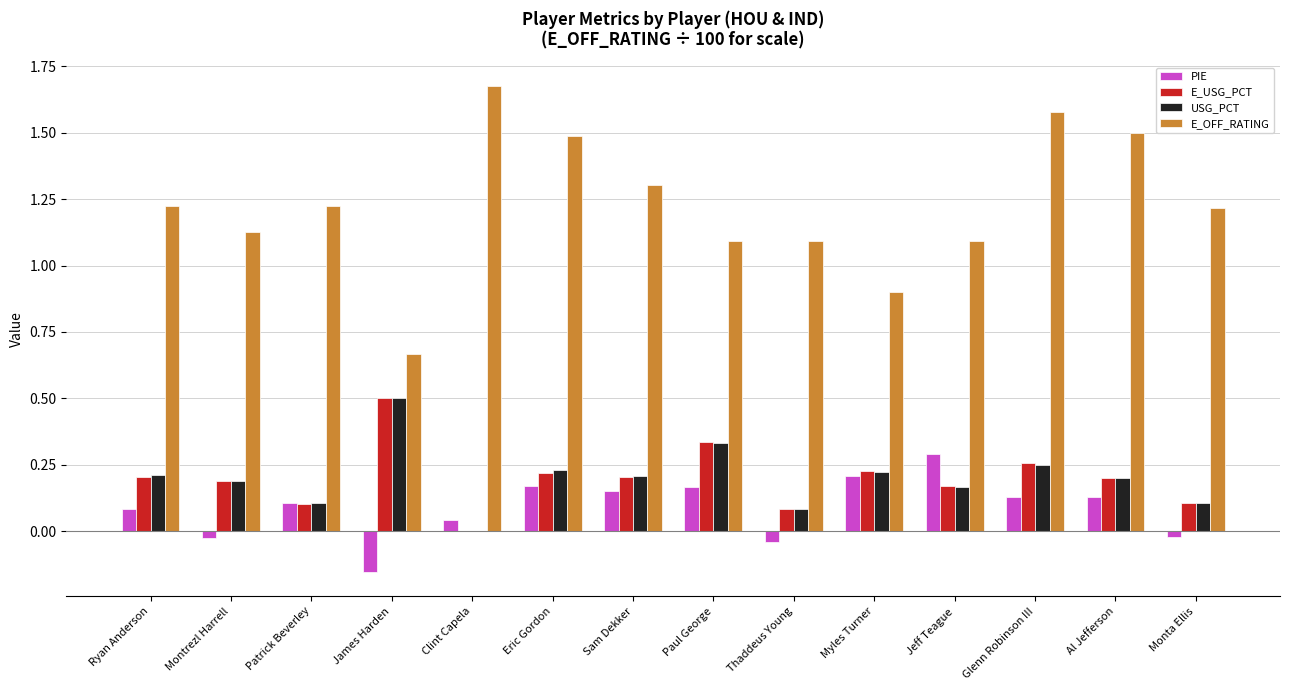

Which series has the largest total across all categories?

E_OFF_RATING